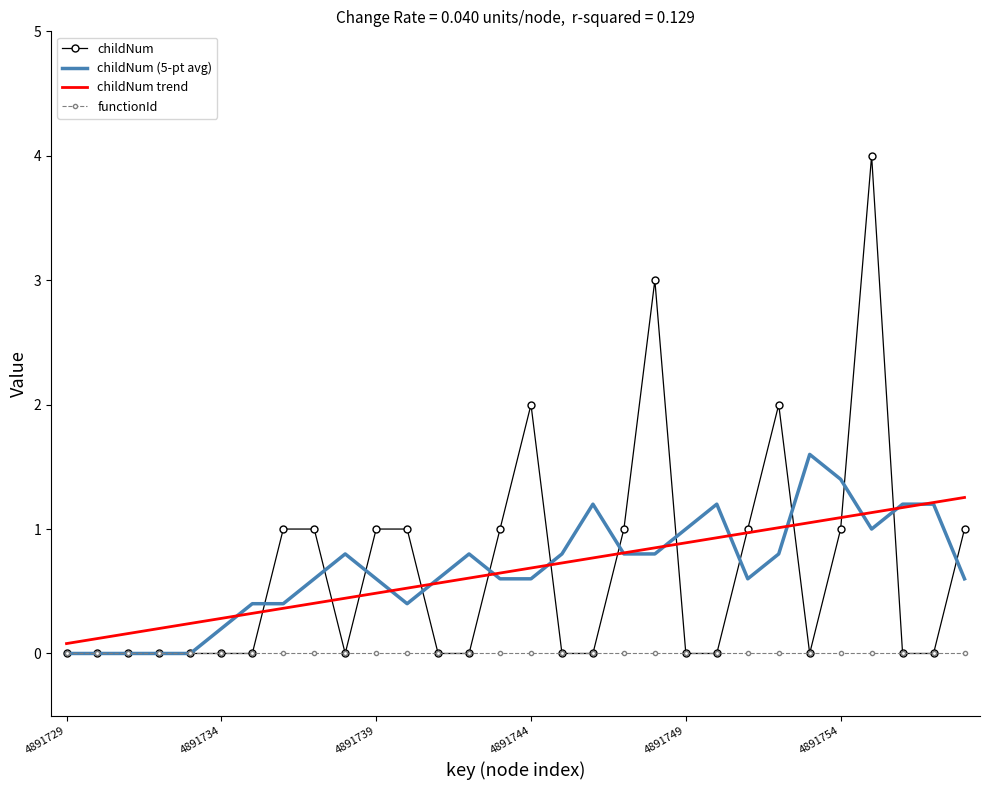

Which series has the largest range (max minus min)?

childNum